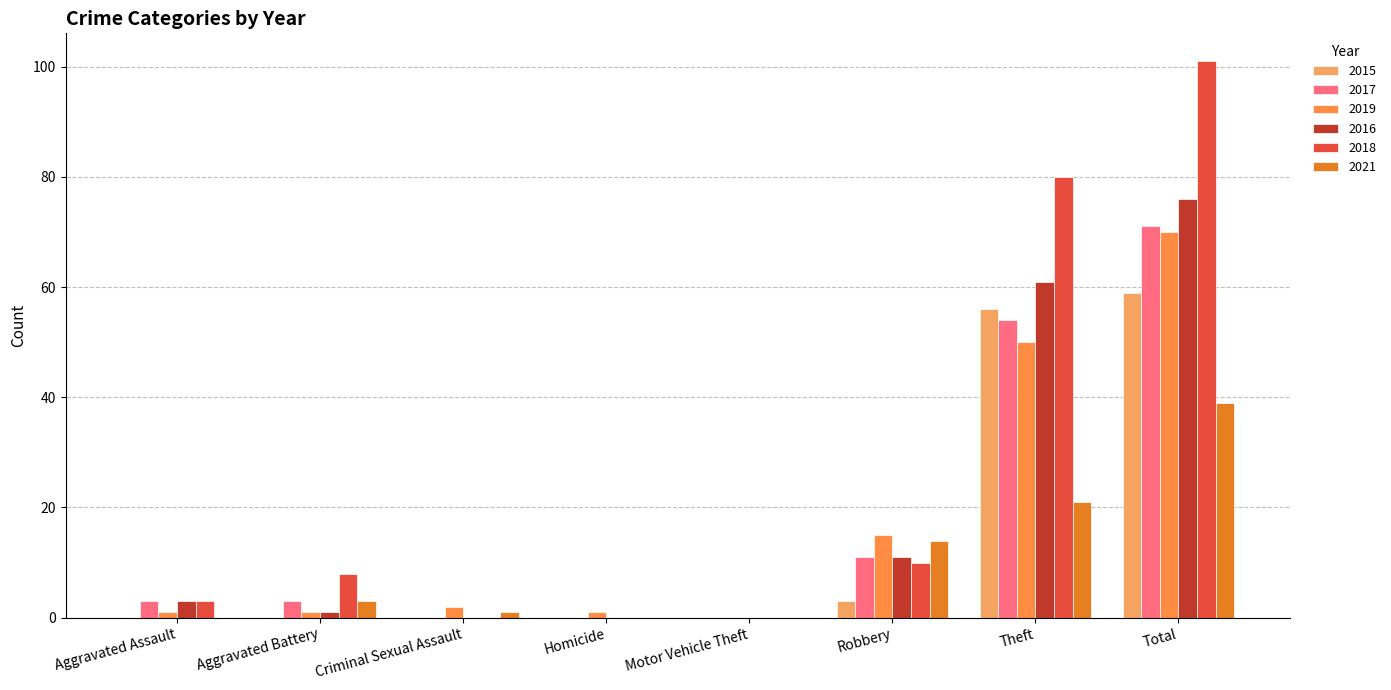

What is the label of the 3rd bar from the right?

Robbery